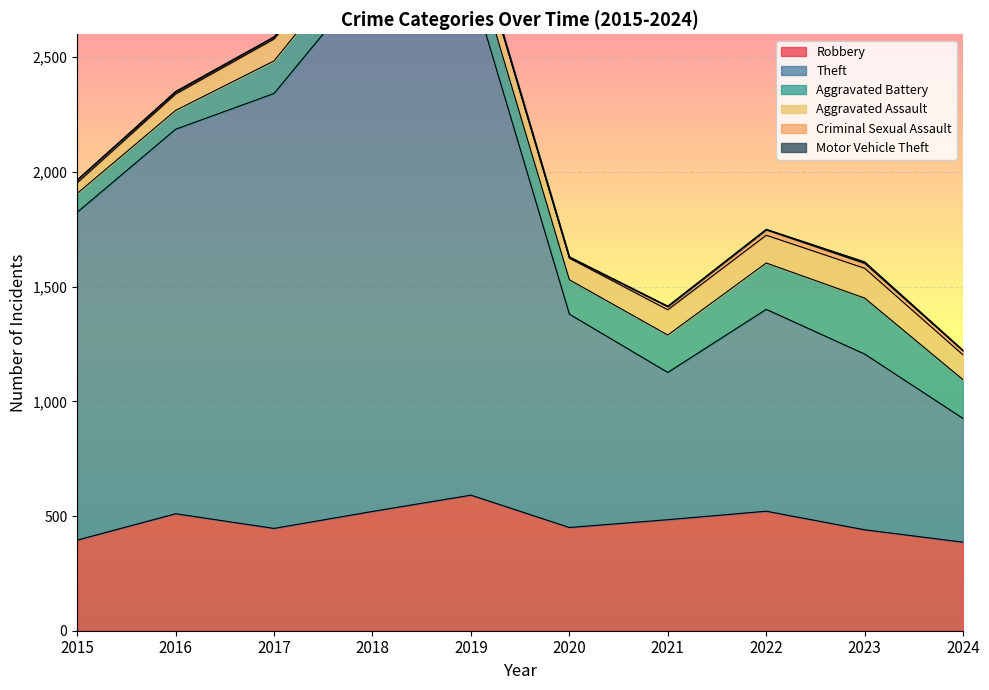

At 2021, list the series in order from largest to smallest.

Theft, Robbery, Aggravated Battery, Aggravated Assault, Criminal Sexual Assault, Motor Vehicle Theft